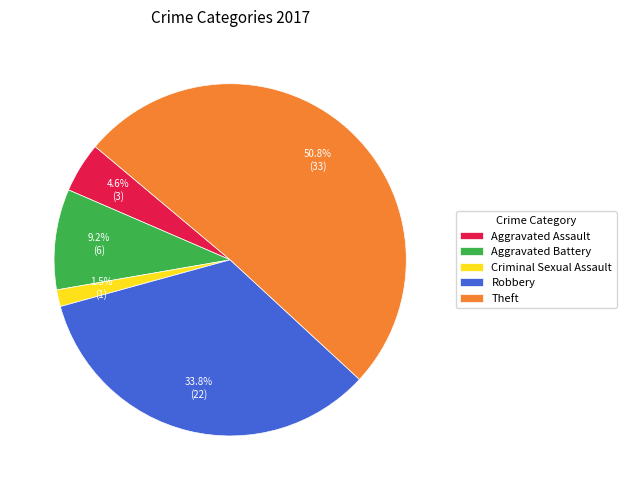

Which has a higher value, Robbery or Aggravated Assault?

Robbery